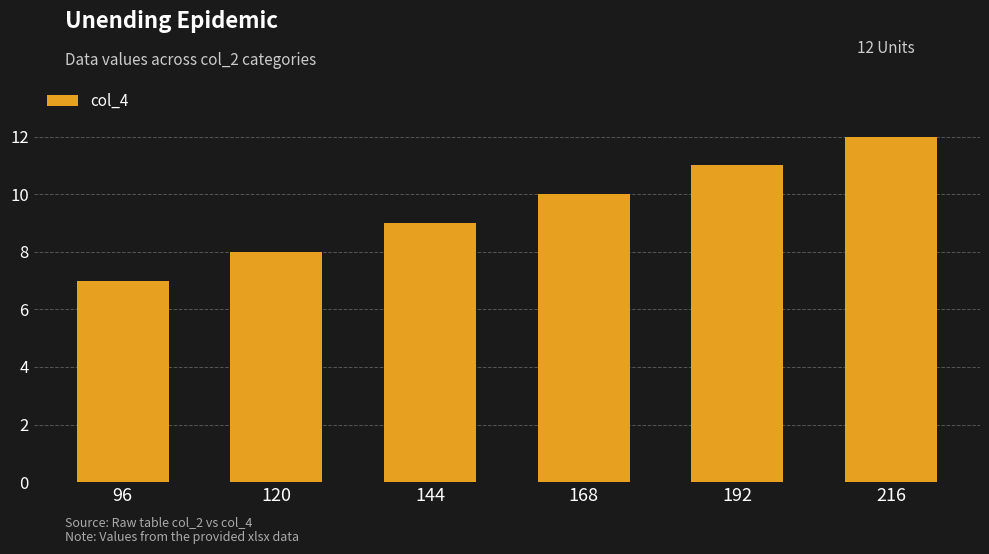

How many data points are less than 10?

3